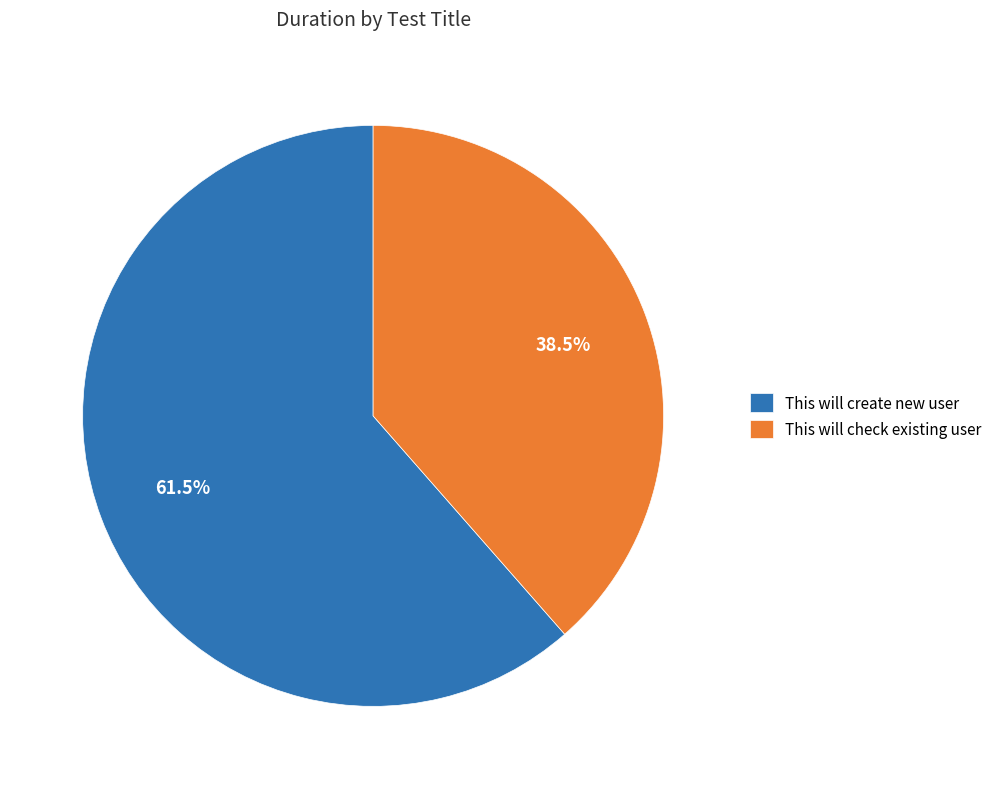

Is it true that This will create new user is 55% of the pie?

False